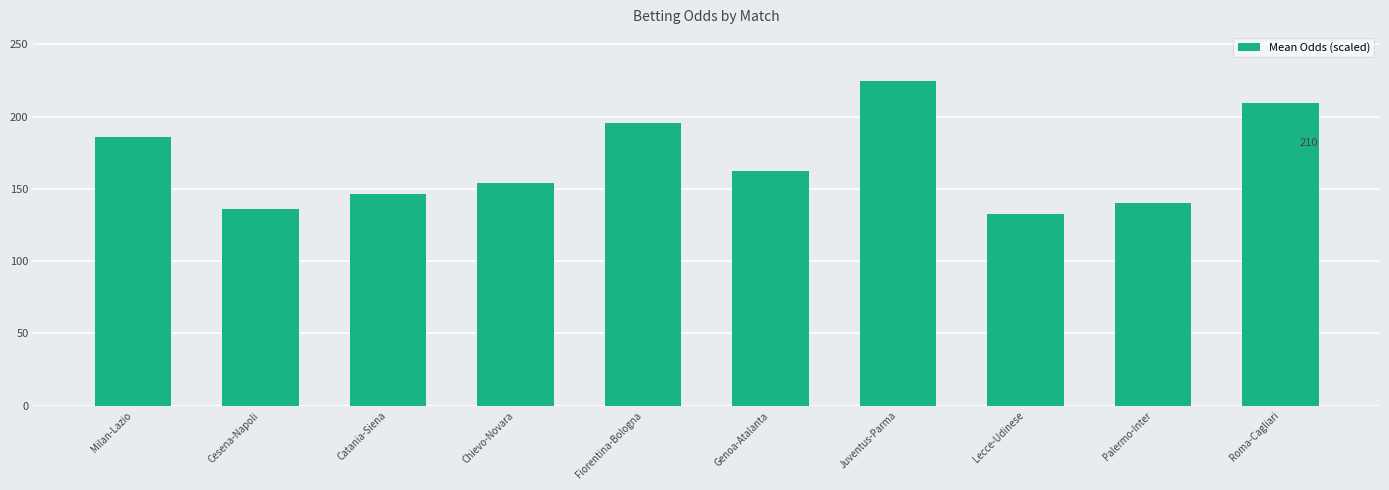

Is it true that the value at Lecce-Udinese is 194.0?

False